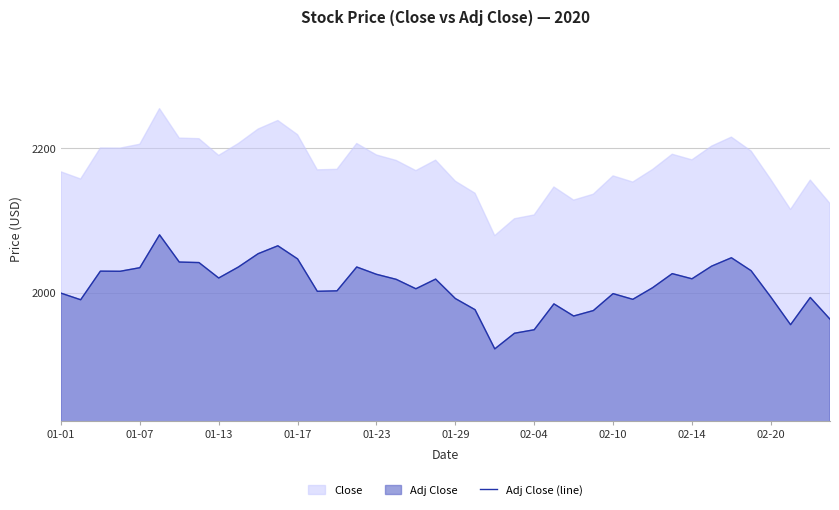

True or false: there are more than 2 points higher than both neighbors.

True